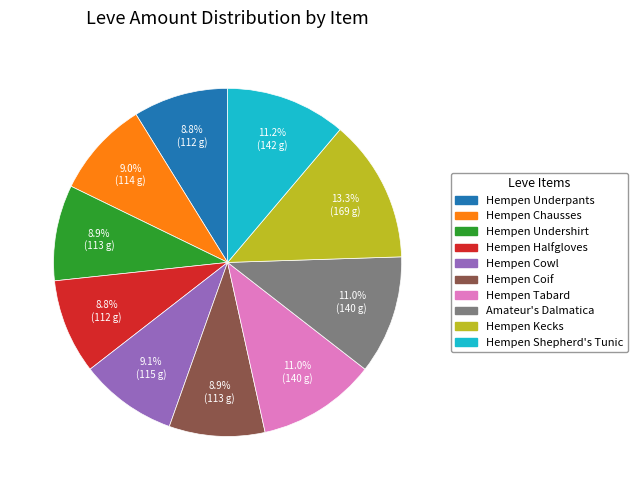

What is the ratio of the value at Hempen Halfgloves to the value at Hempen Coif?

1.0